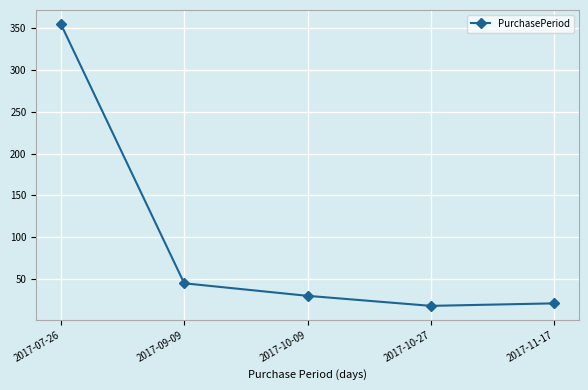

Reading left to right, what are all the values shown in this chart?

2017-07-26=355	2017-09-09=45	2017-10-09=30	2017-10-27=18	2017-11-17=21